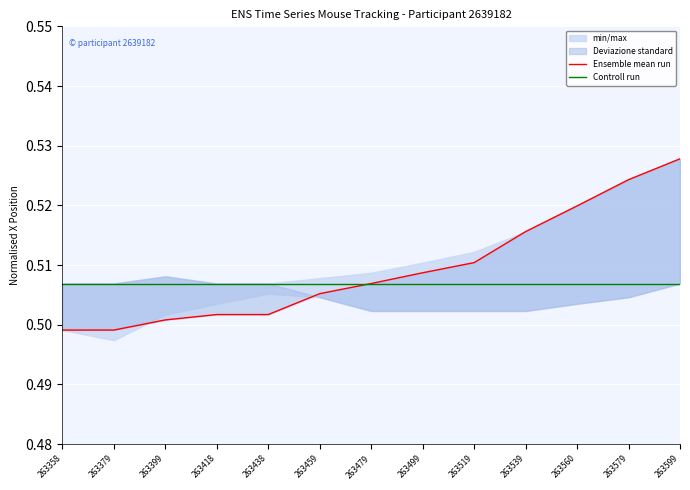

List the labels in order of Controll run value, largest first.

263358, 263379, 263399, 263418, 263438, 263459, 263479, 263499, 263519, 263539, 263560, 263579, 263599